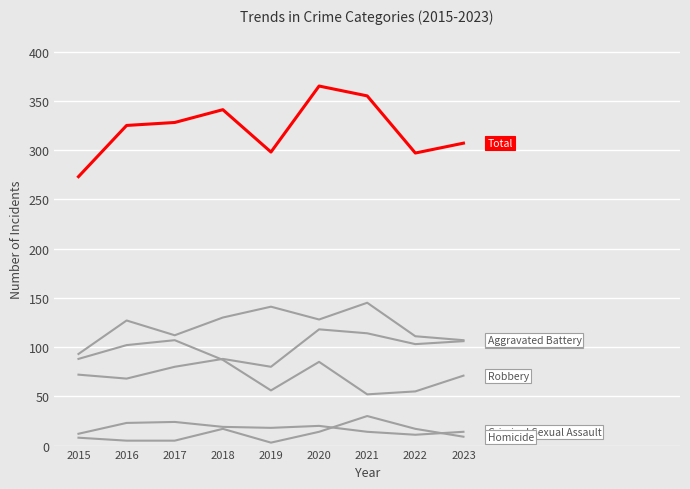

Is this an area chart (filled region under the line)?

No